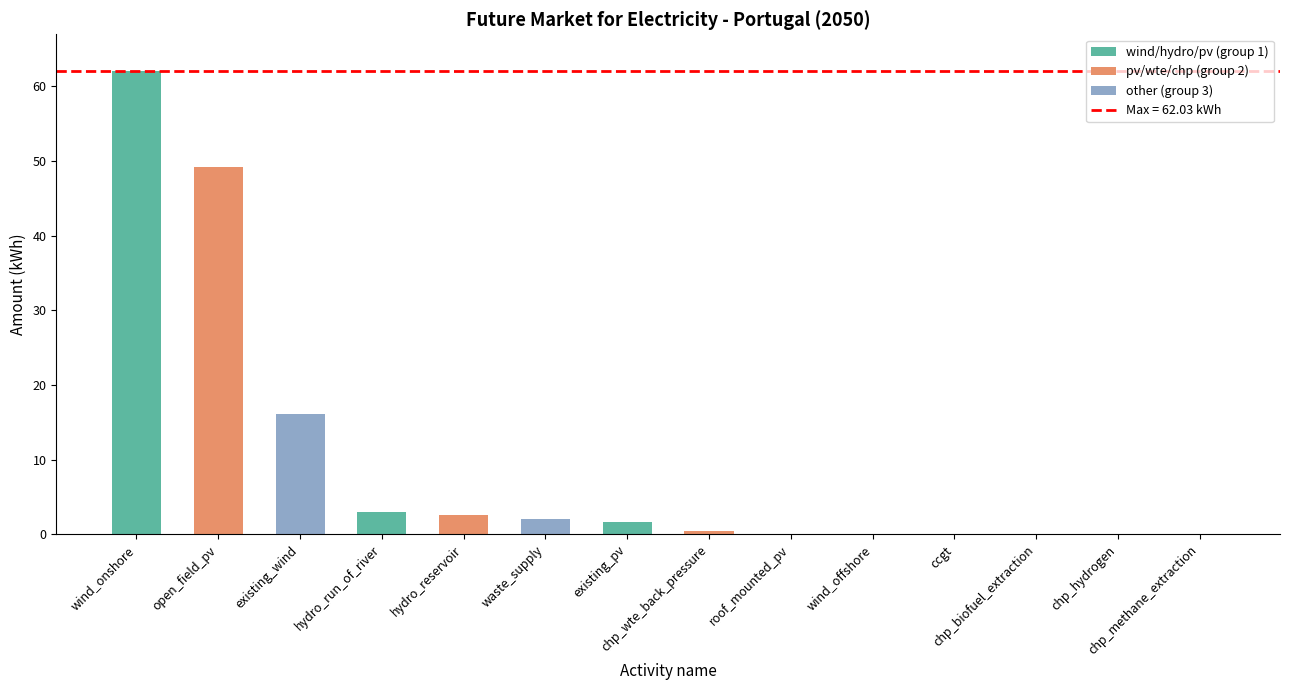

What is the maximum value shown in the chart?

62.0